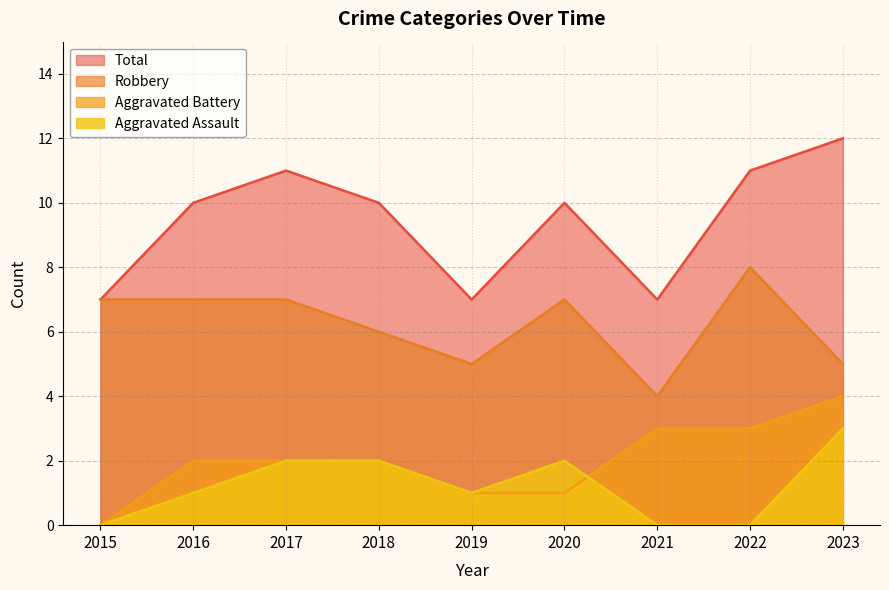

Does the chart display data point markers on the line(s)?

No